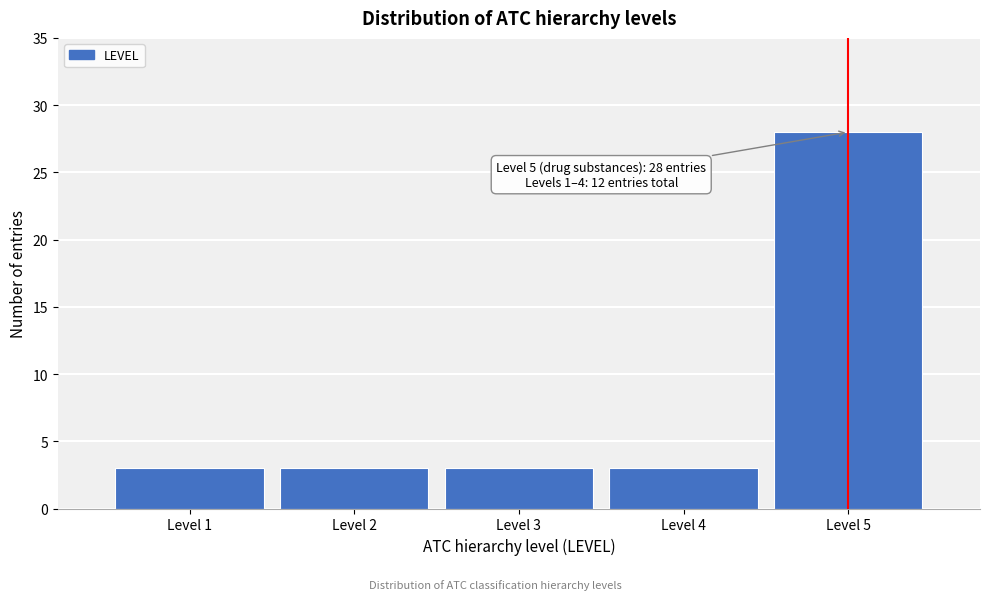

Reading left to right, extract all data points from this chart.

3	3	3	3	28